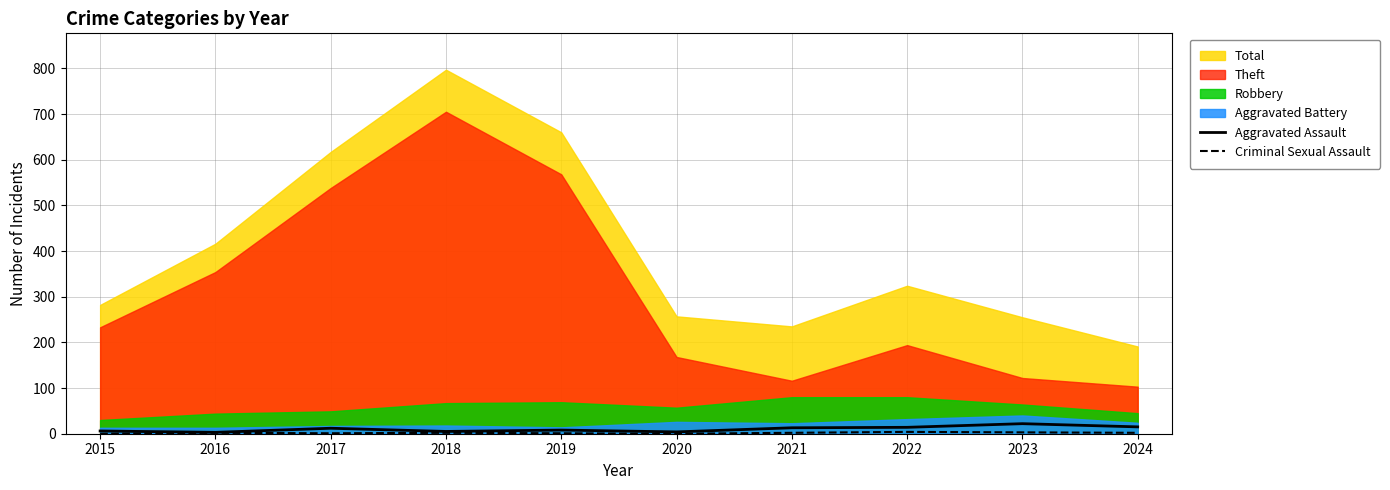

What is the highest value of the Aggravated Assault series?

22